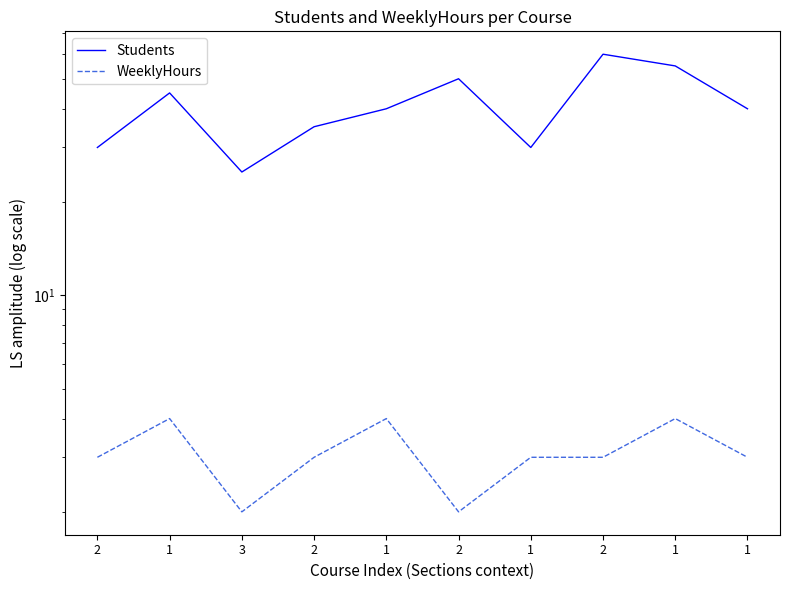

At how many categories does at least one series exceed 5?

10